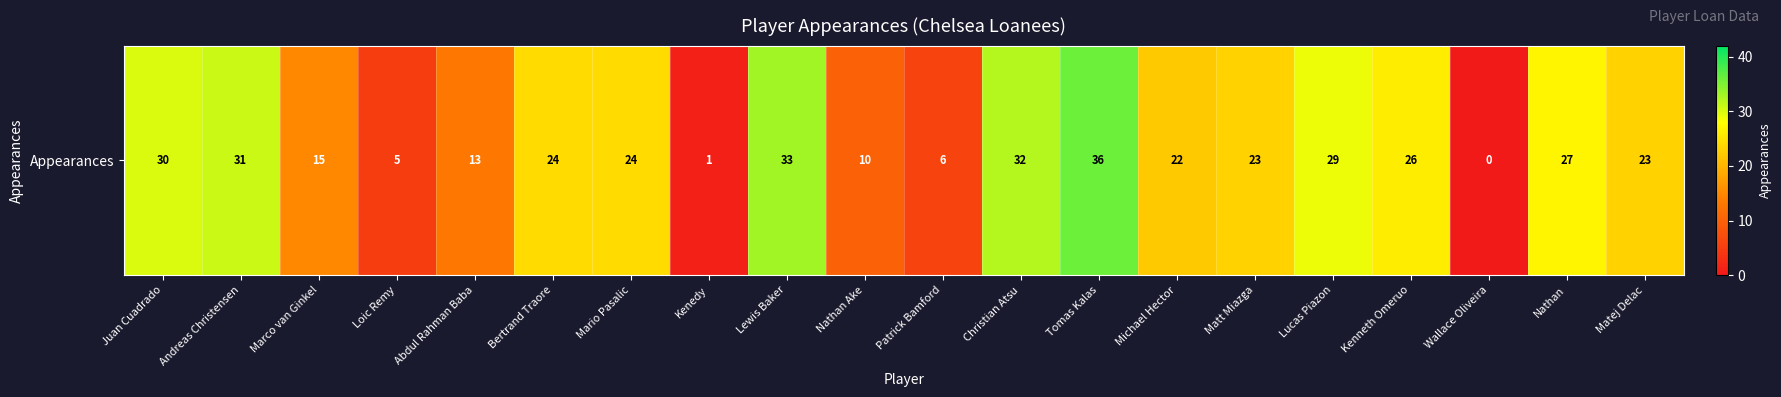

How many data points does each series have?

20